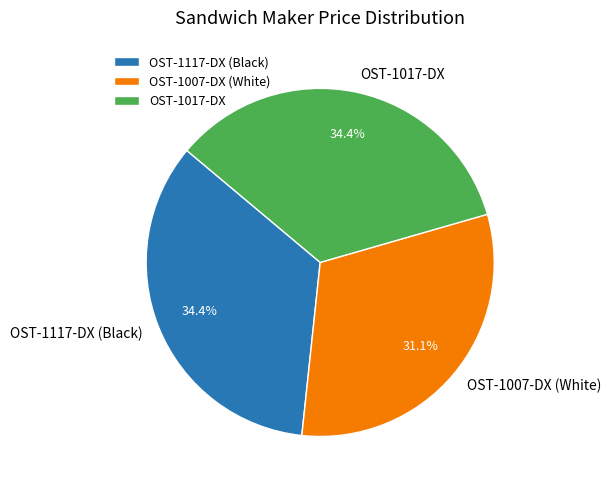

What is the smallest slice in the pie chart?

OST-1007-DX (White)